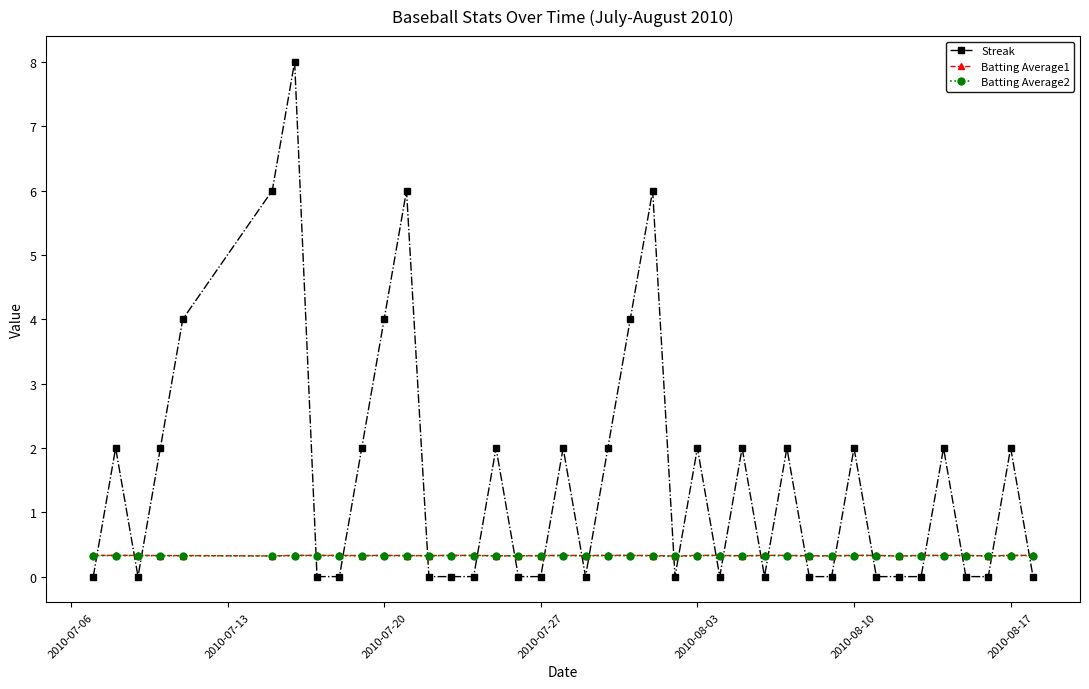

At how many categories does at least one series exceed 3?

7